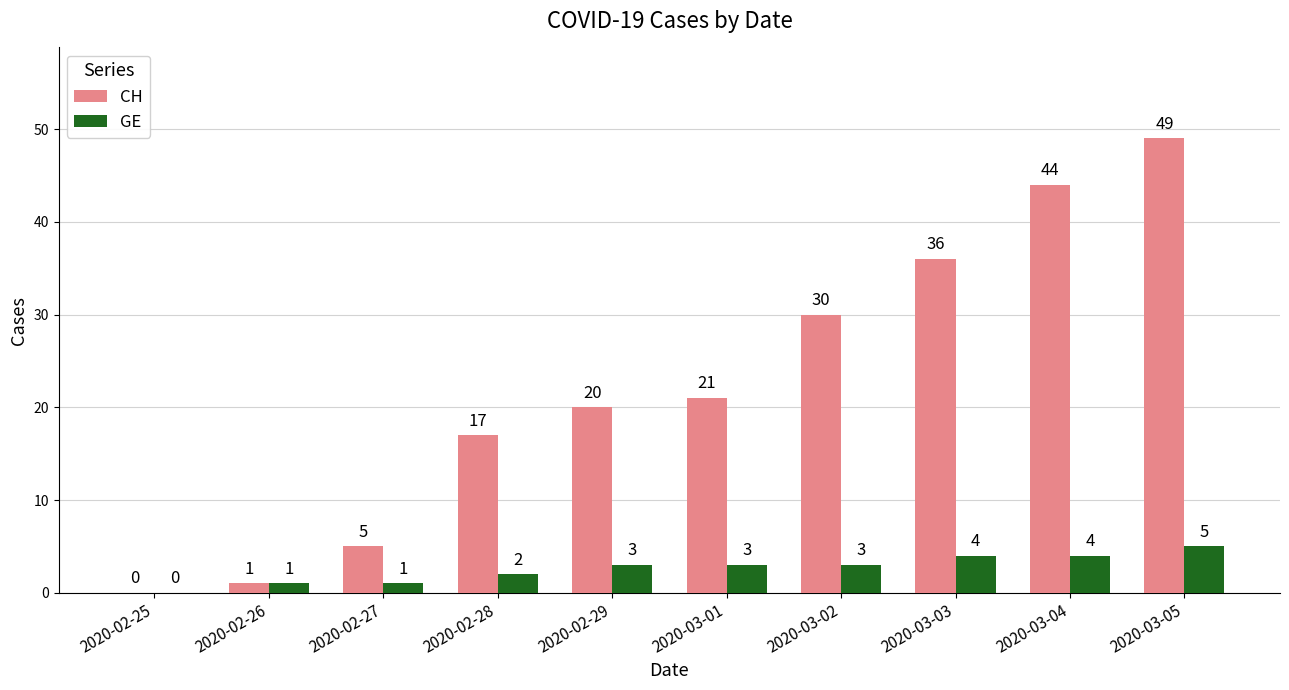

What is the spread (max minus min) of values at 2020-03-04?

40